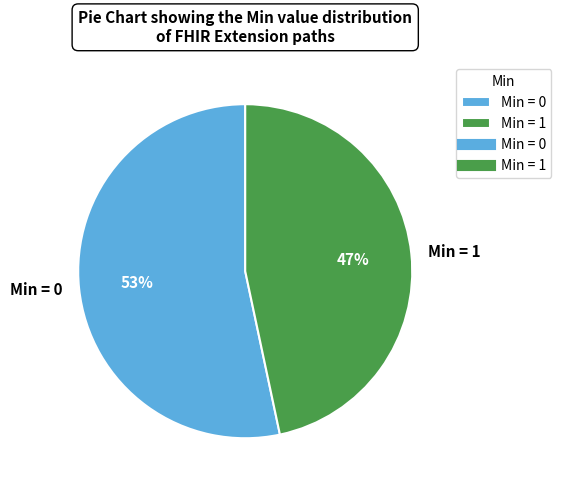

To the nearest percent, what portion does Min = 1 represent?

47%